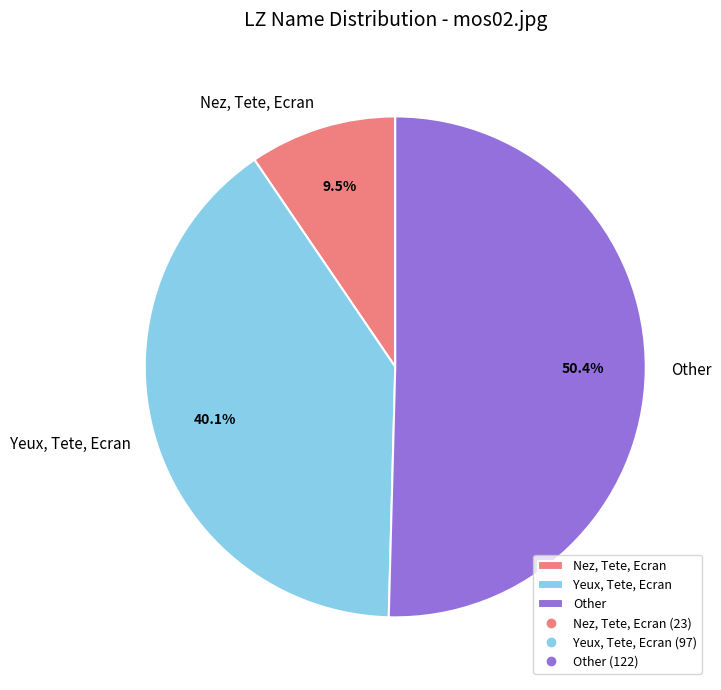

Do Other and Nez, Tete, Ecran together represent more than half of the pie?

Yes